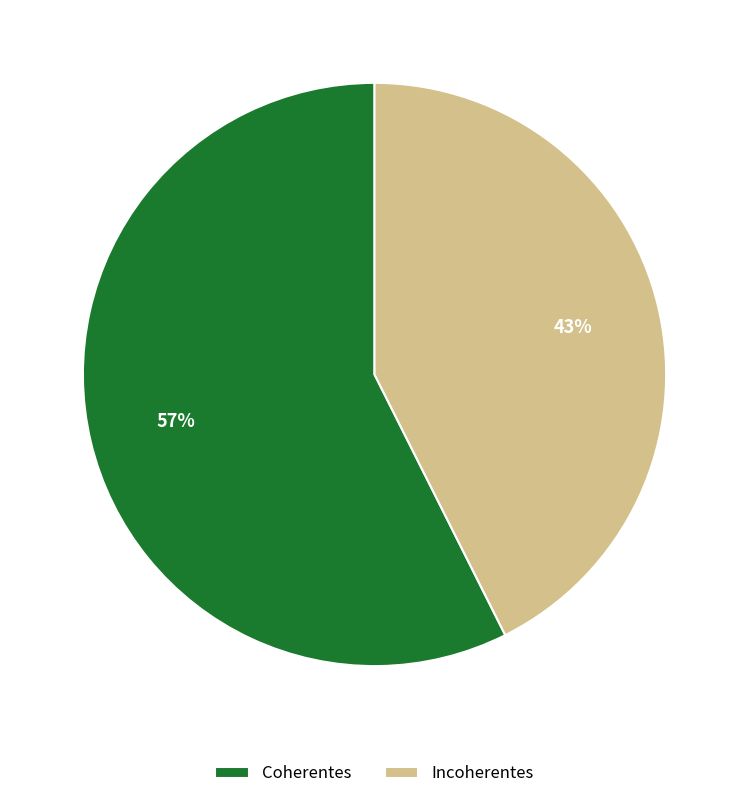

Is the sum of Coherentes and Incoherentes greater than half?

Yes